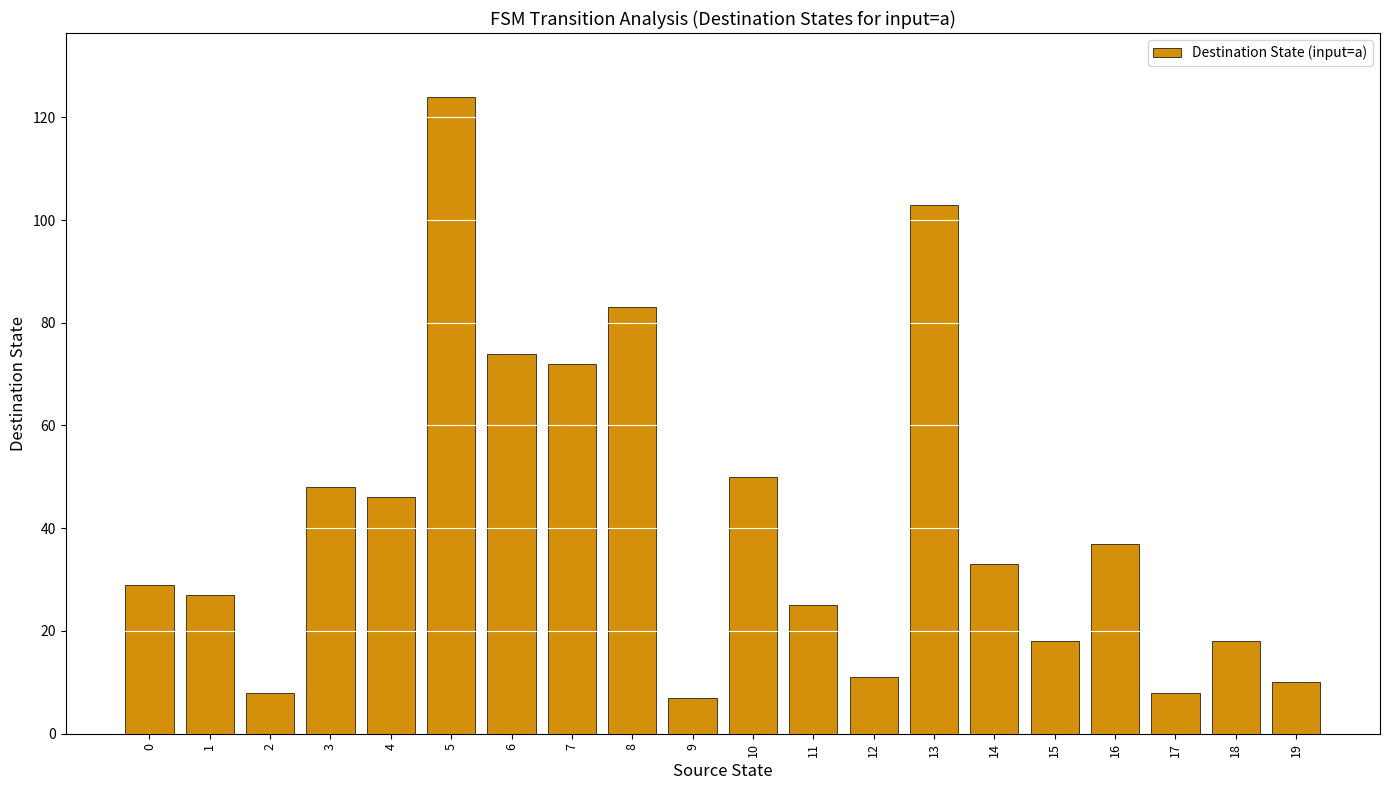

What is the sum of the values at 11 and 5?

149